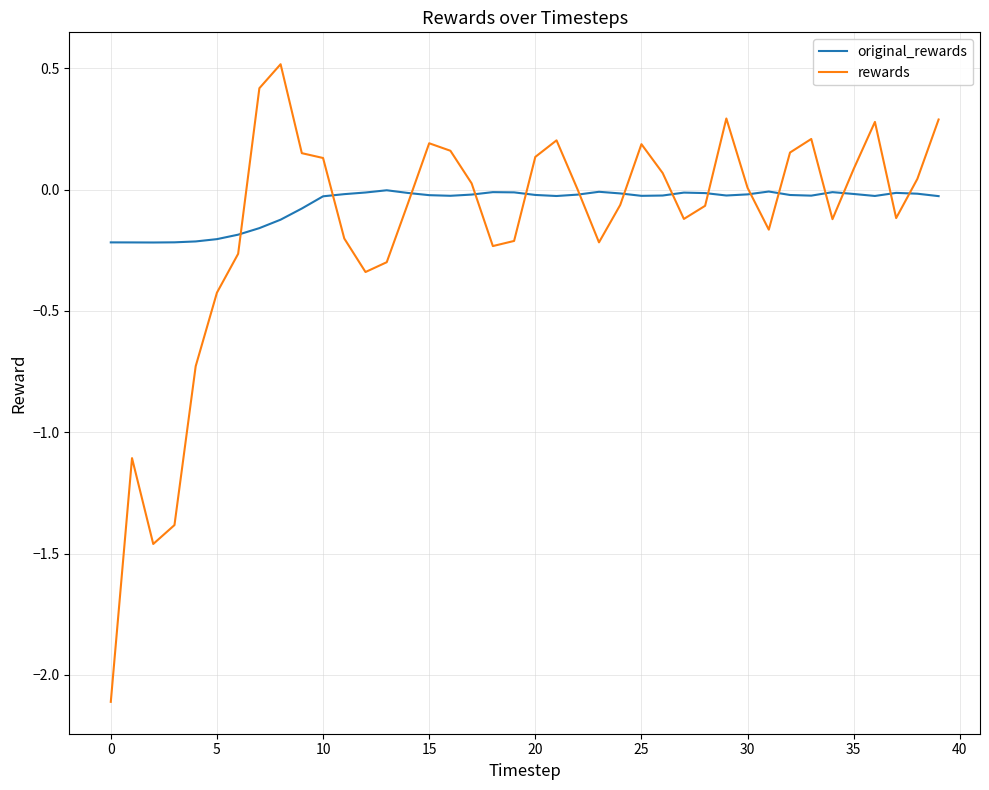

What is the maximum value shown in the chart?

0.5